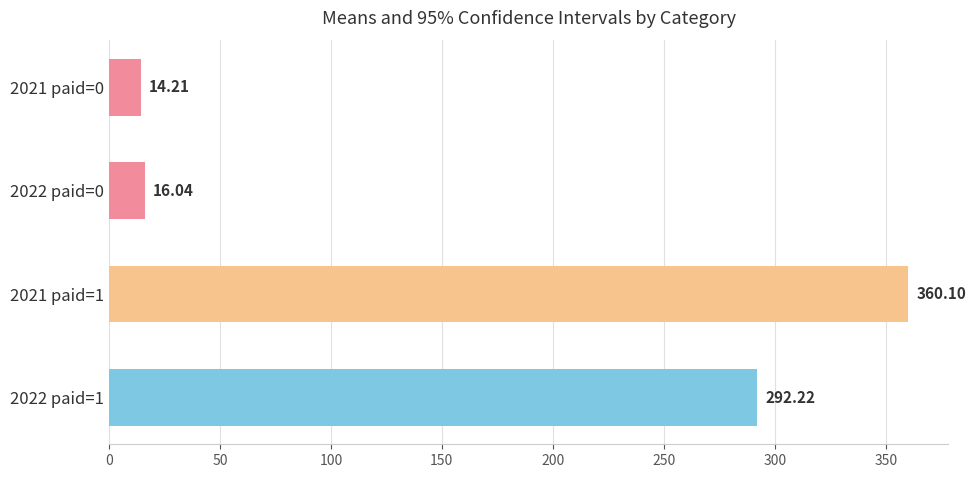

What is the average value?

170.6